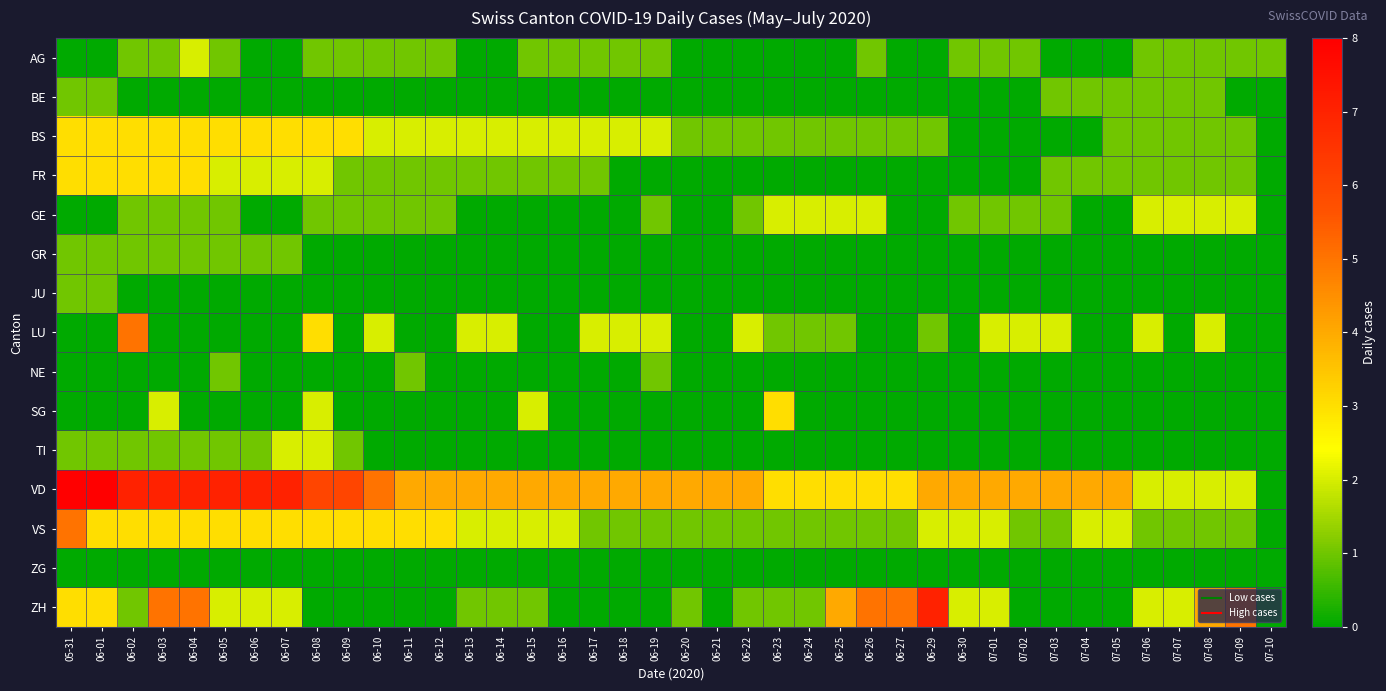

How many data points does each series have?

40